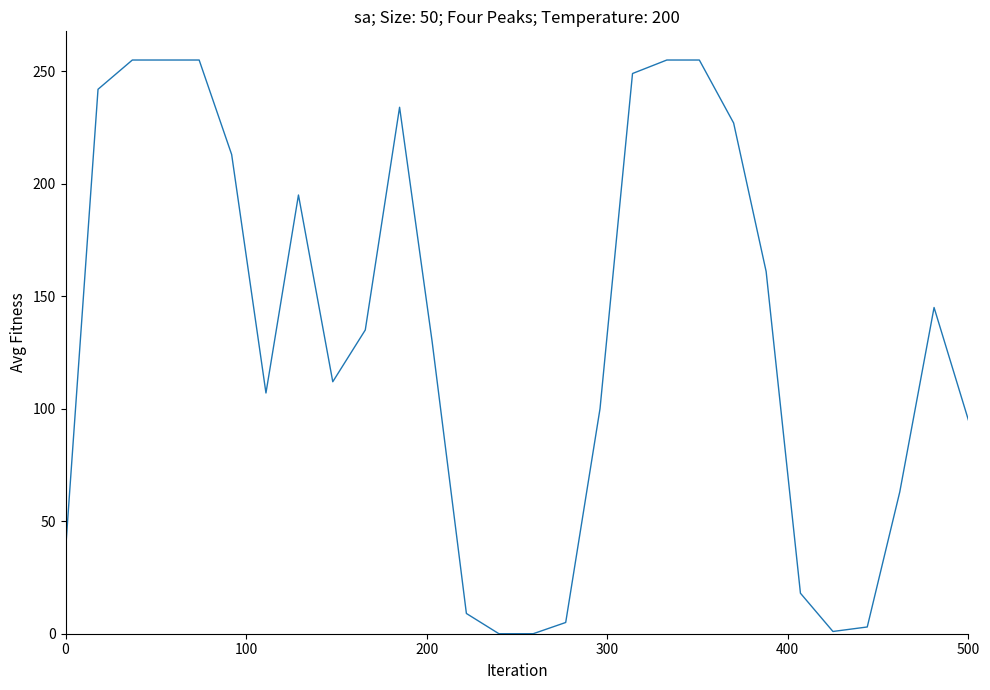

What is the maximum value shown in the chart?

255